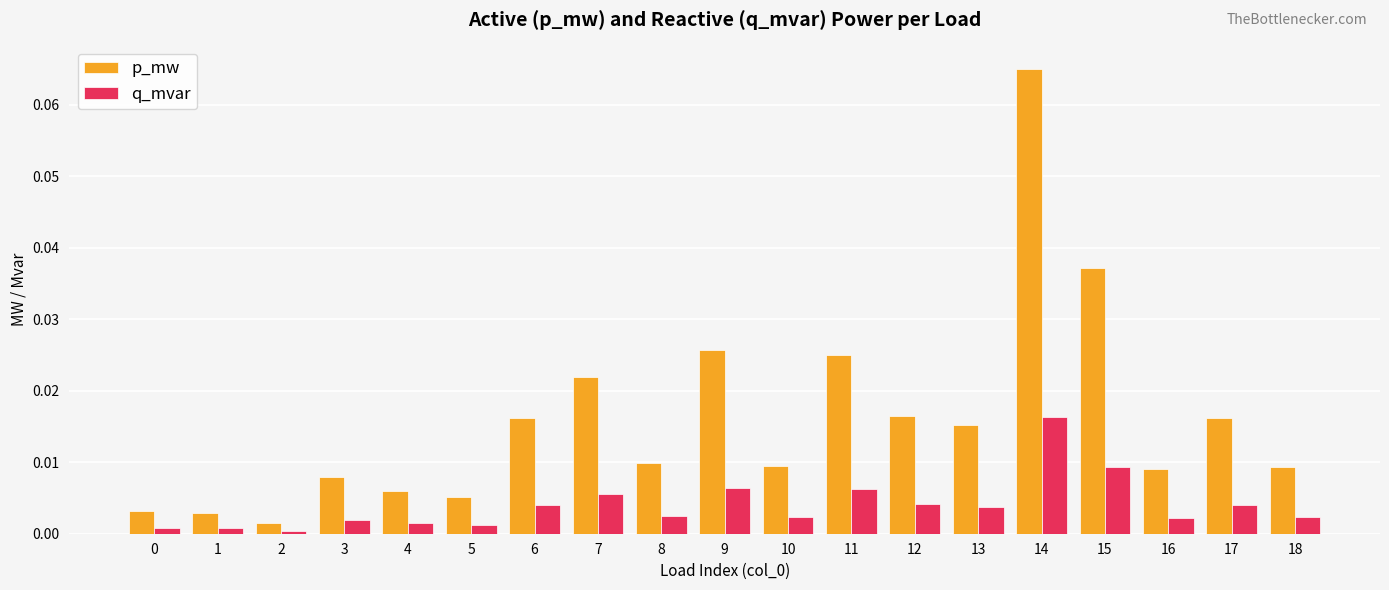

What is the sum of all p_mw values?

0.3